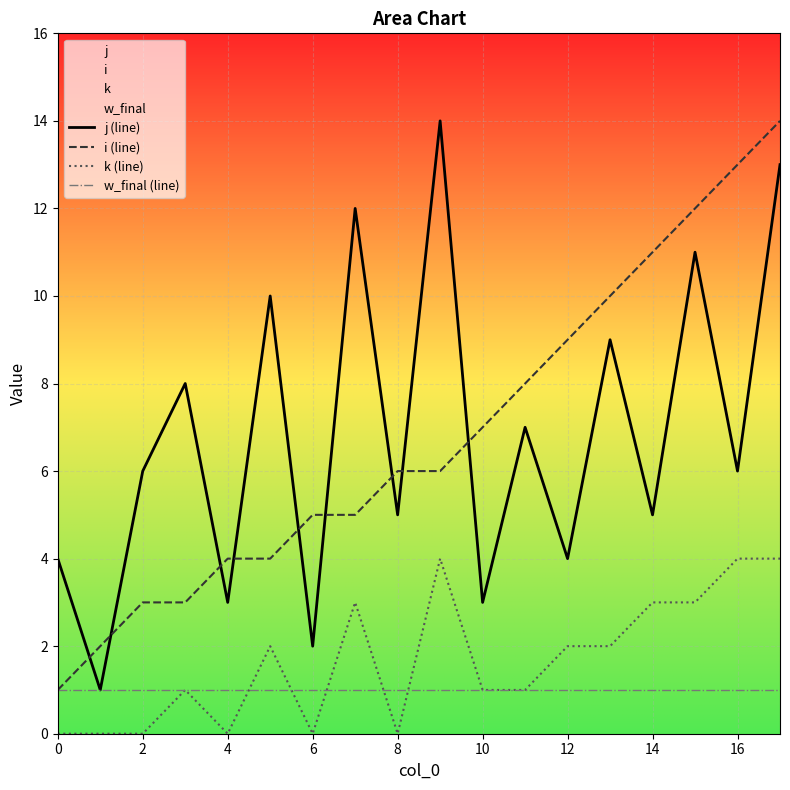

What is the maximum value for i (line)?

14